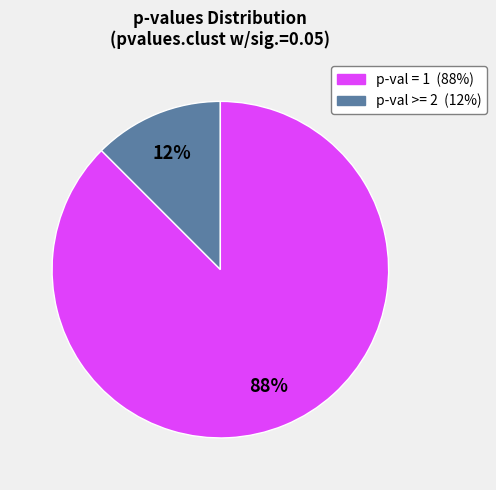

Is there a majority slice in this chart?

Yes